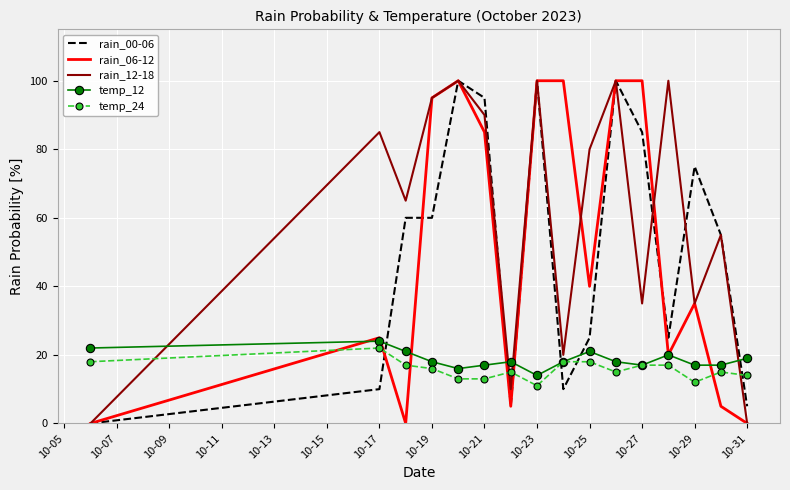

What is the maximum value shown in the chart?

100